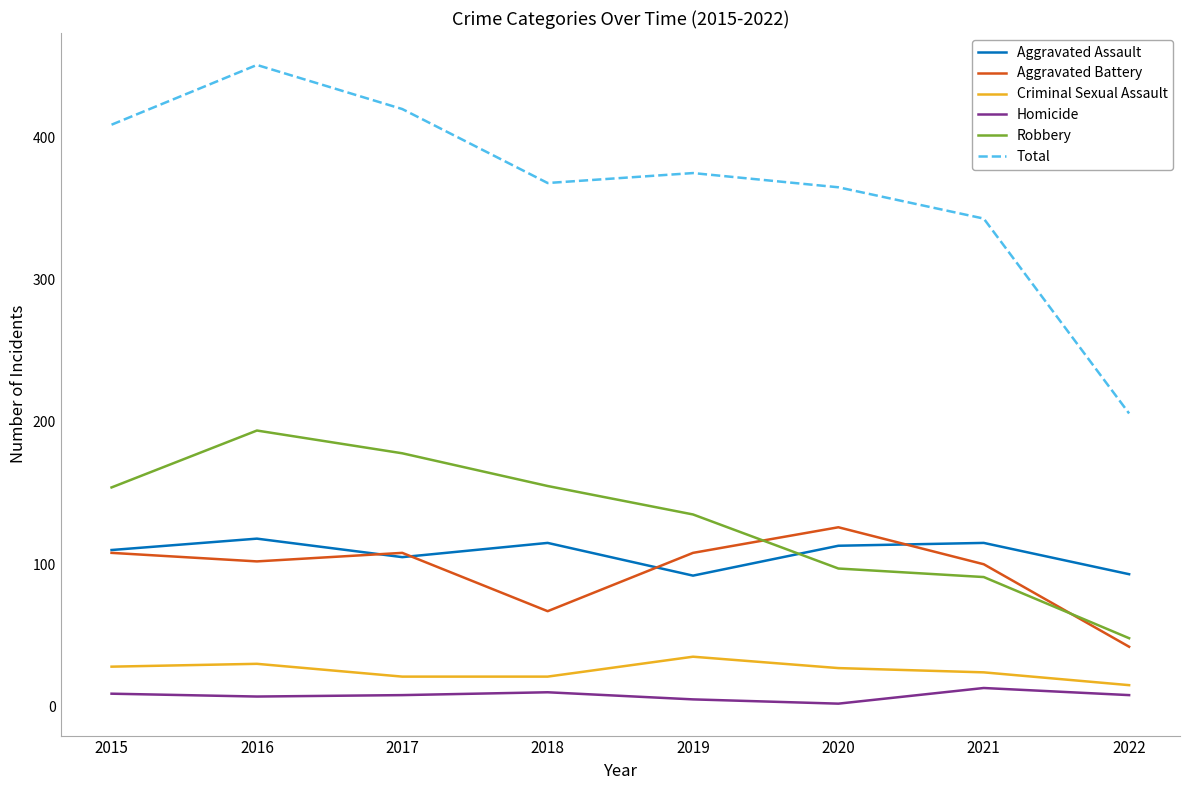

Which label corresponds to the largest value in the chart?

2016